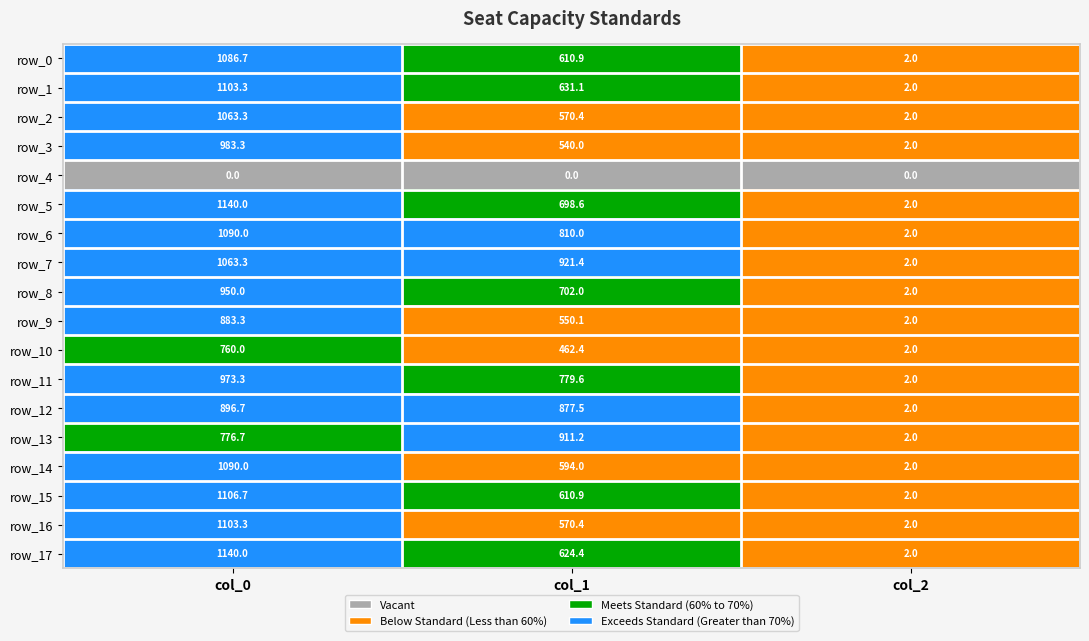

What is the total value across all series at col_2?

34.0